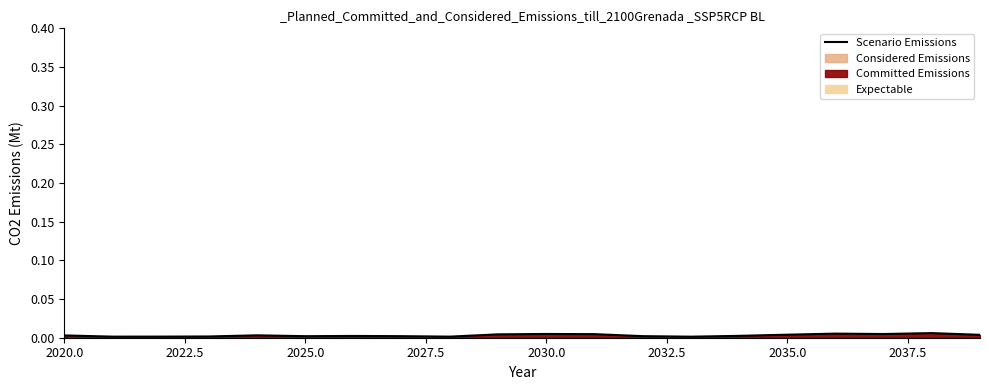

The chart shows a value of 0.0 at 2020.0. True or false?

False